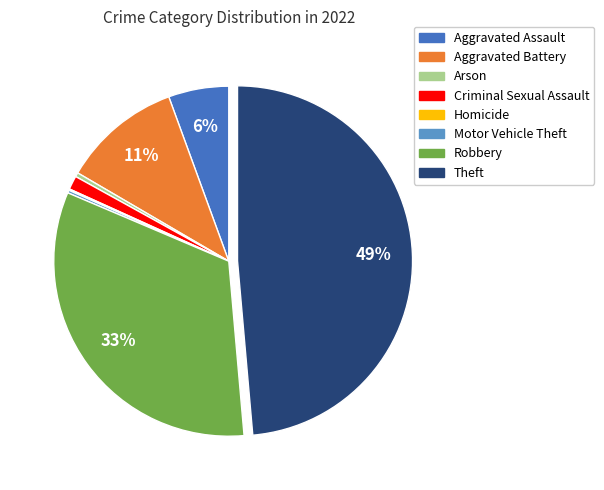

Which category has the biggest portion of the pie?

Theft